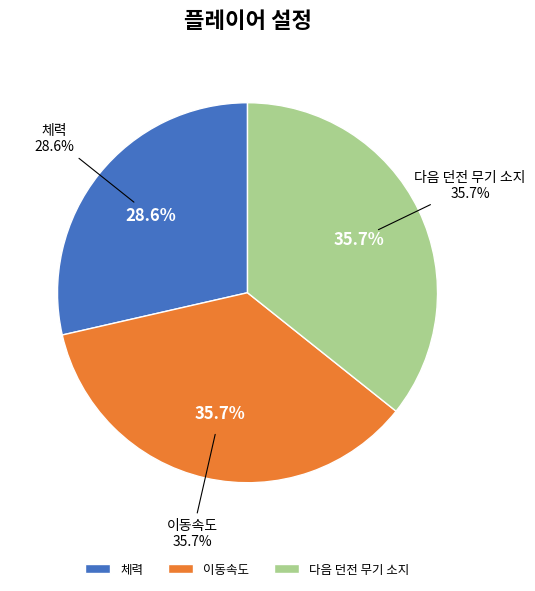

To the nearest percent, what portion does 체력 represent?

29%